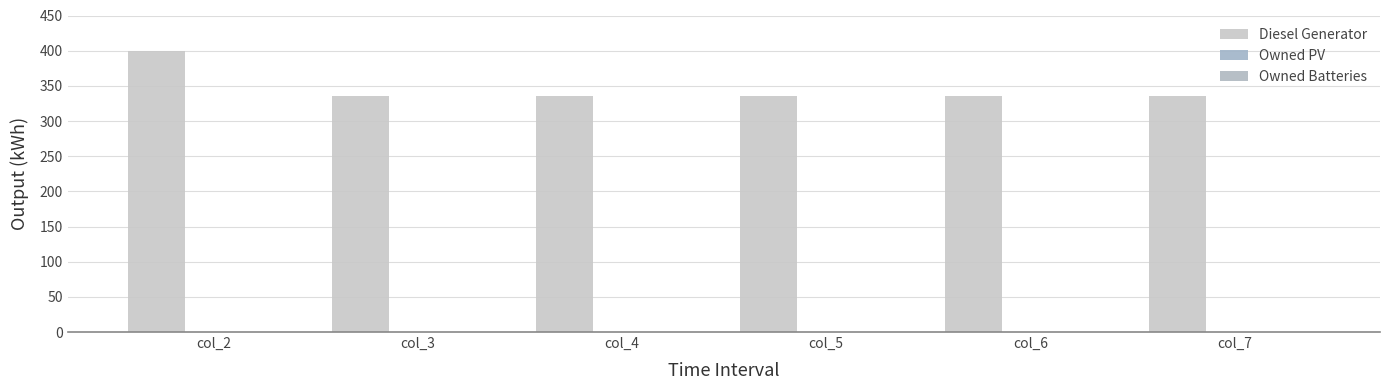

How many categories are shown in the chart?

6